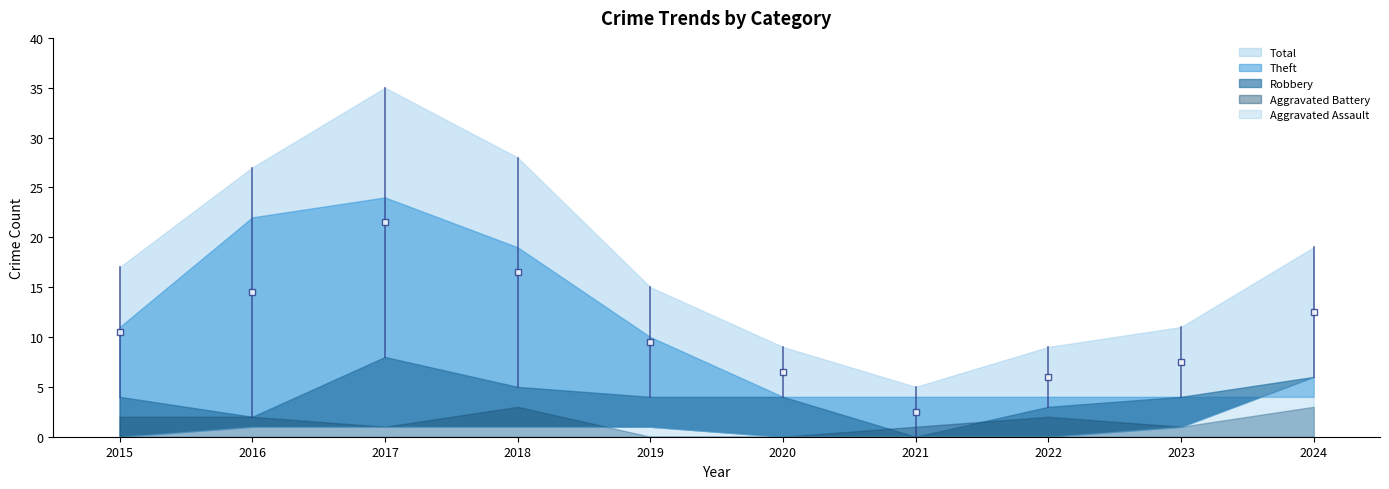

How many interior local peaks does the Aggravated Battery series have?

2